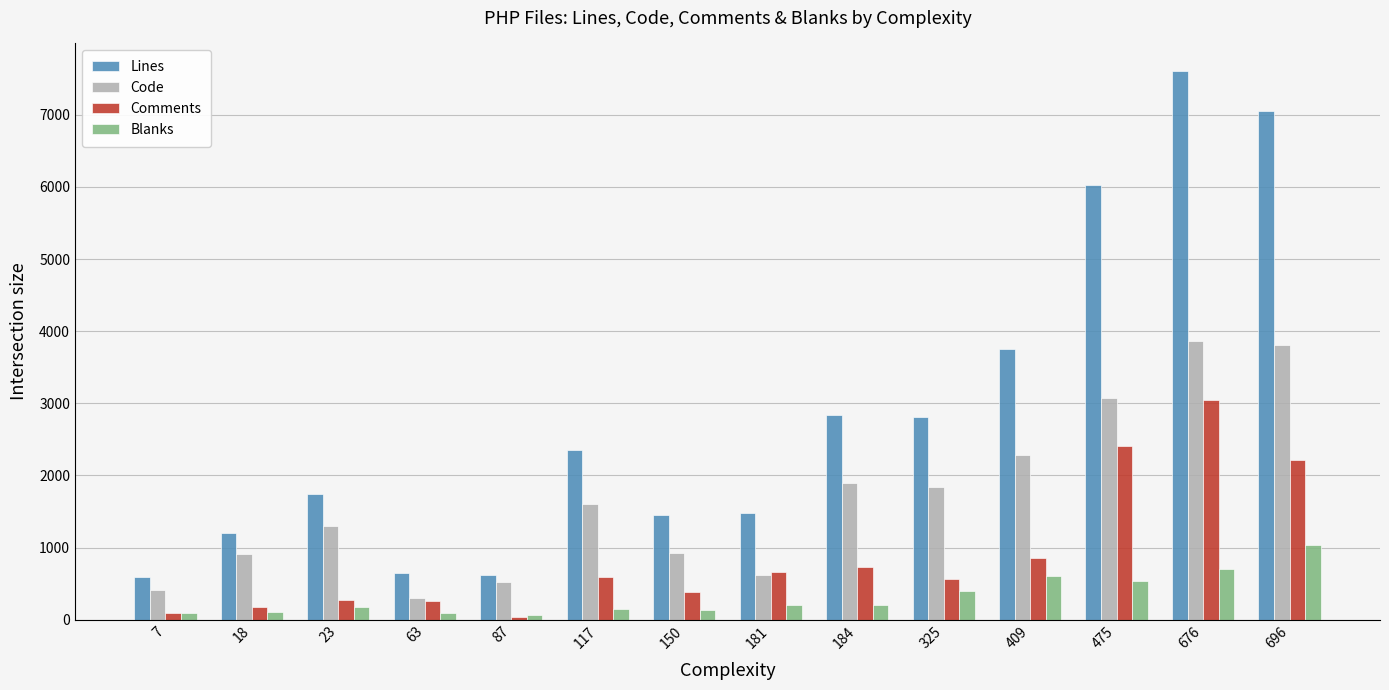

Which series has the largest total across all categories?

Lines